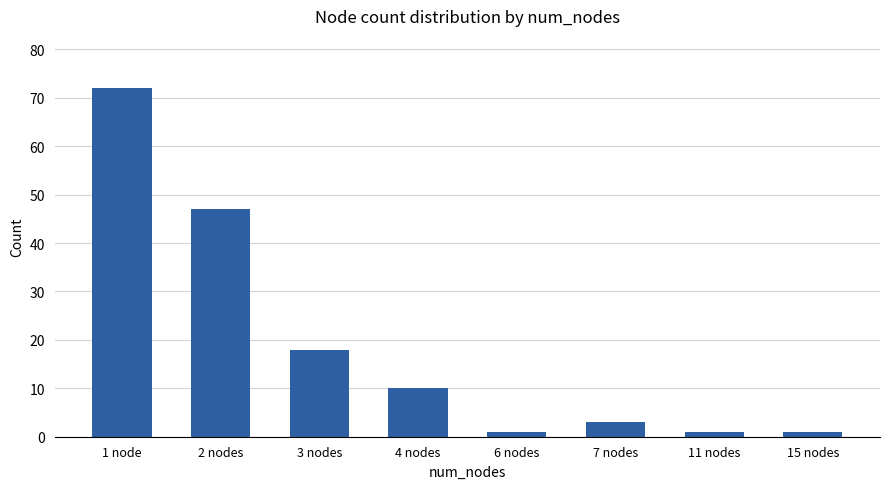

What is the label of the 7th bar from the left?

11 nodes